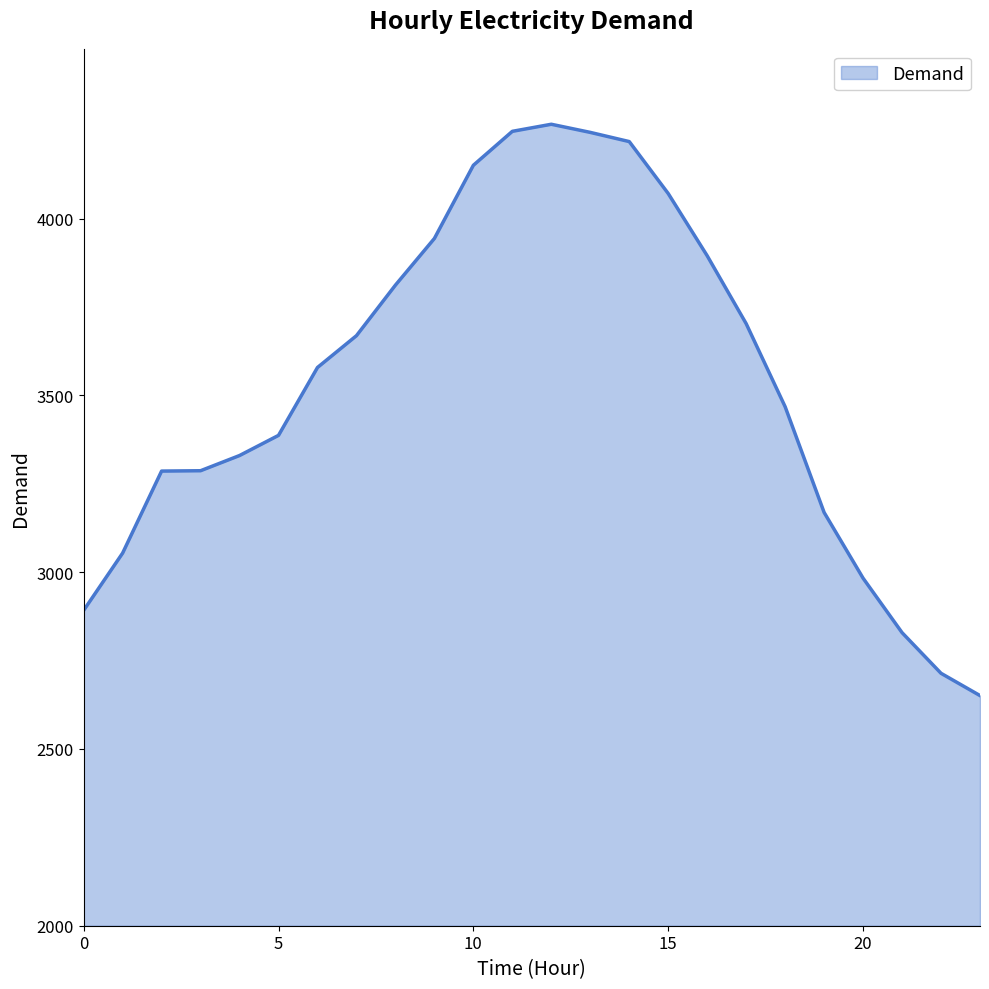

What is the maximum value shown in the chart?

4267